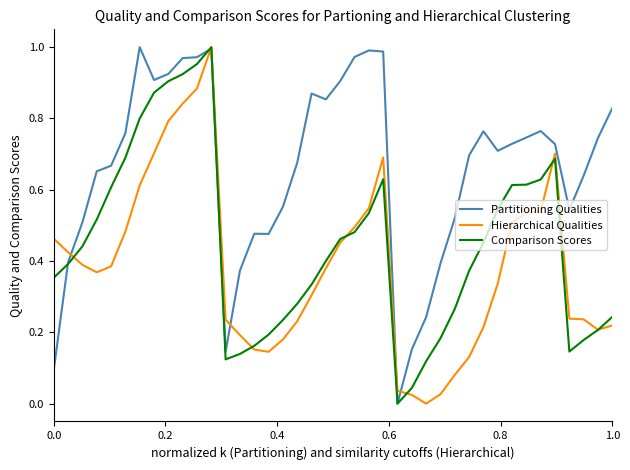

Which series has the largest total across all categories?

Partitioning Qualities